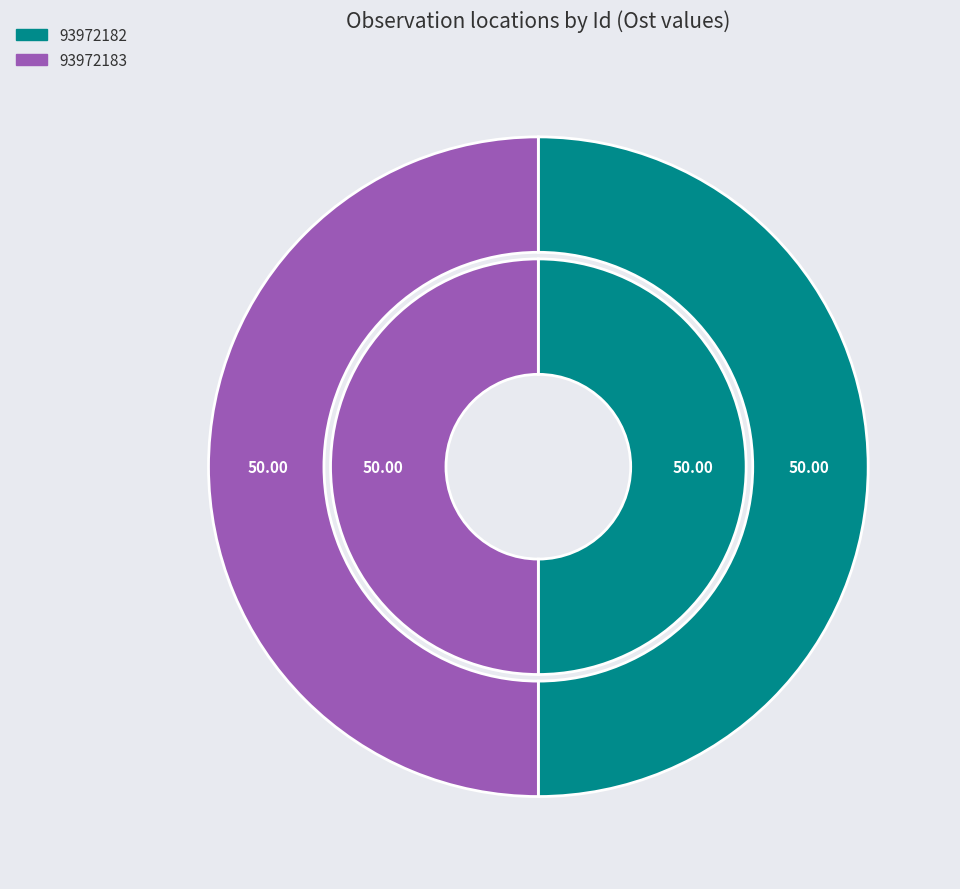

True or false: 93972183 accounts for 50% of the total.

True